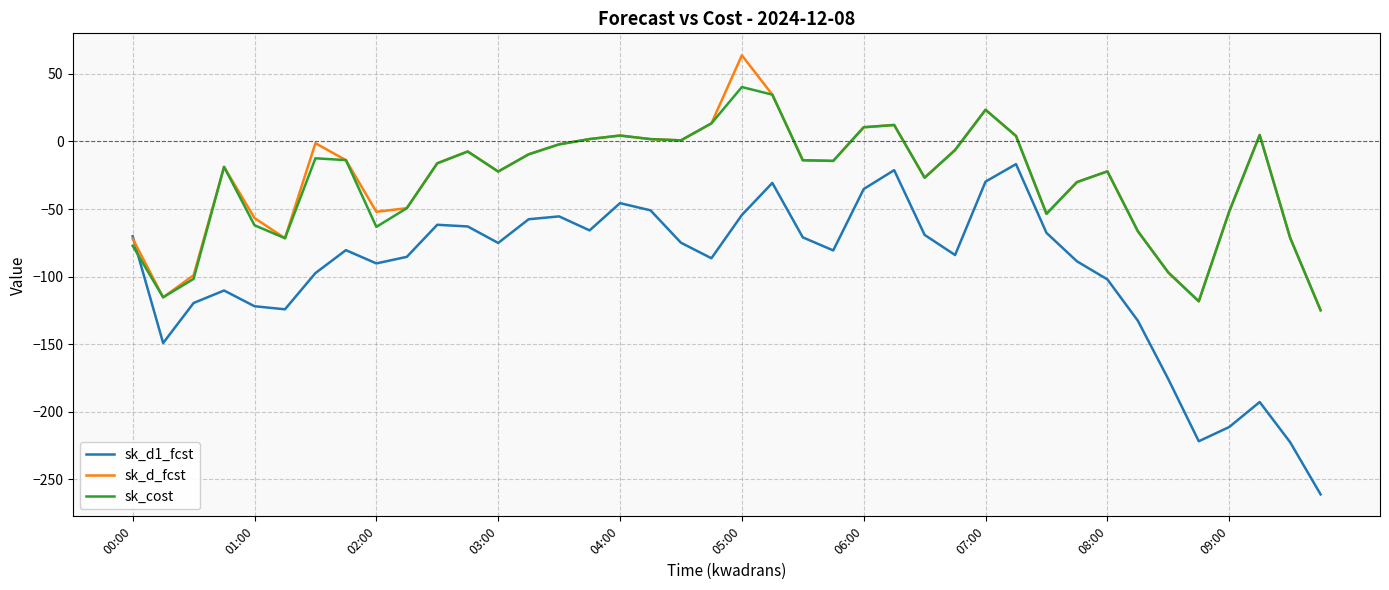

What is the maximum value shown in the chart?

63.8